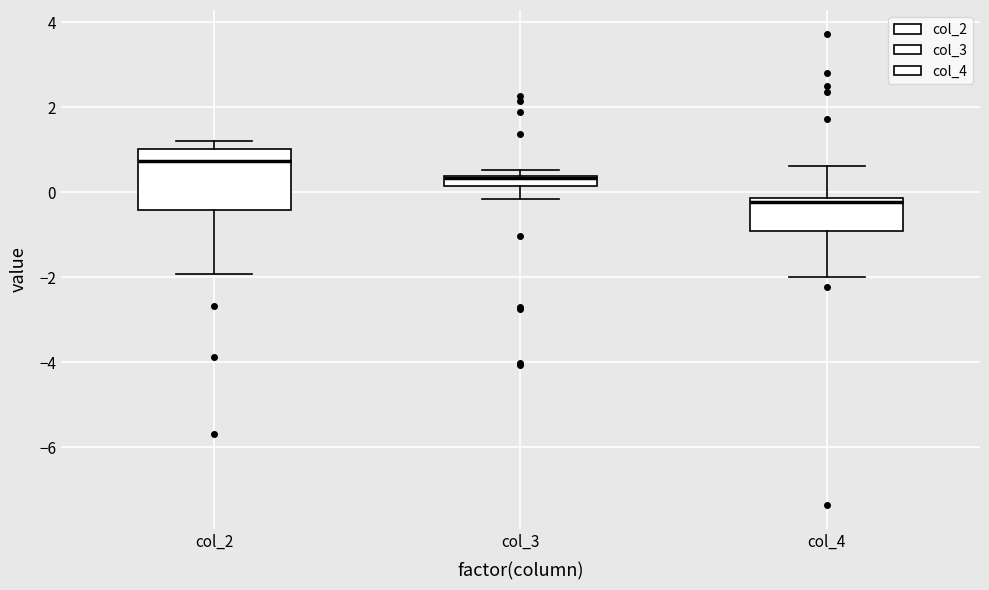

Where does the lower whisker of the box for col_4 end on the y-axis? The values are not printed on the chart, so give them approximately, as read against the axis.

-2.0